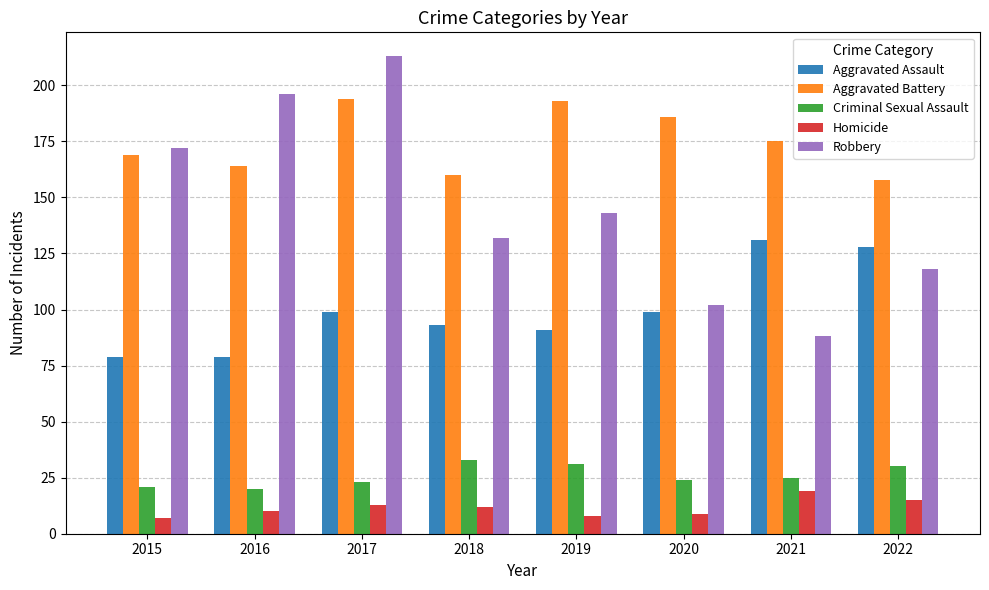

Reading left to right, transcribe all the data shown in this chart.

Aggravated Assault: 79	79	99	93	91	99	131	128
Aggravated Battery: 169	164	194	160	193	186	175	158
Criminal Sexual Assault: 21	20	23	33	31	24	25	30
Homicide: 7	10	13	12	8	9	19	15
Robbery: 172	196	213	132	143	102	88	118